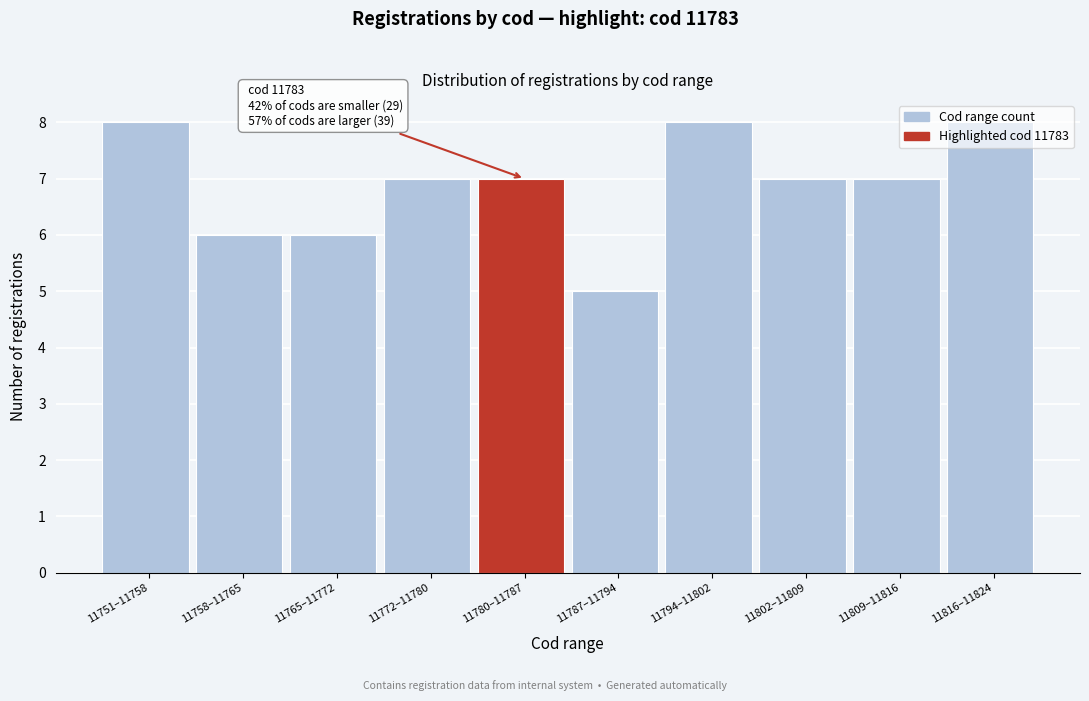

What position from the right is 11802–11809?

3